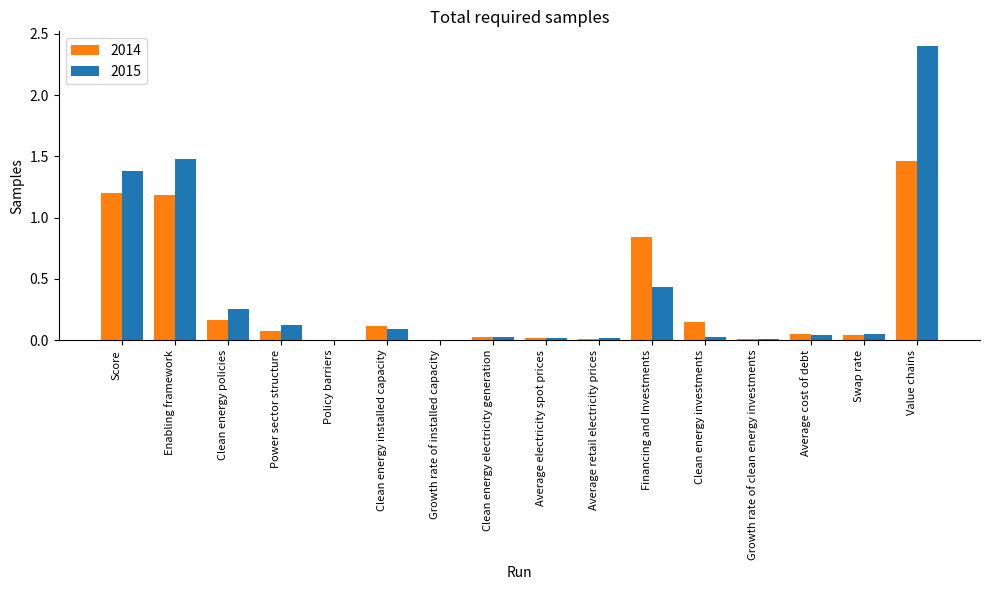

The value of 2015 at Enabling framework is 2.6. True or false?

False